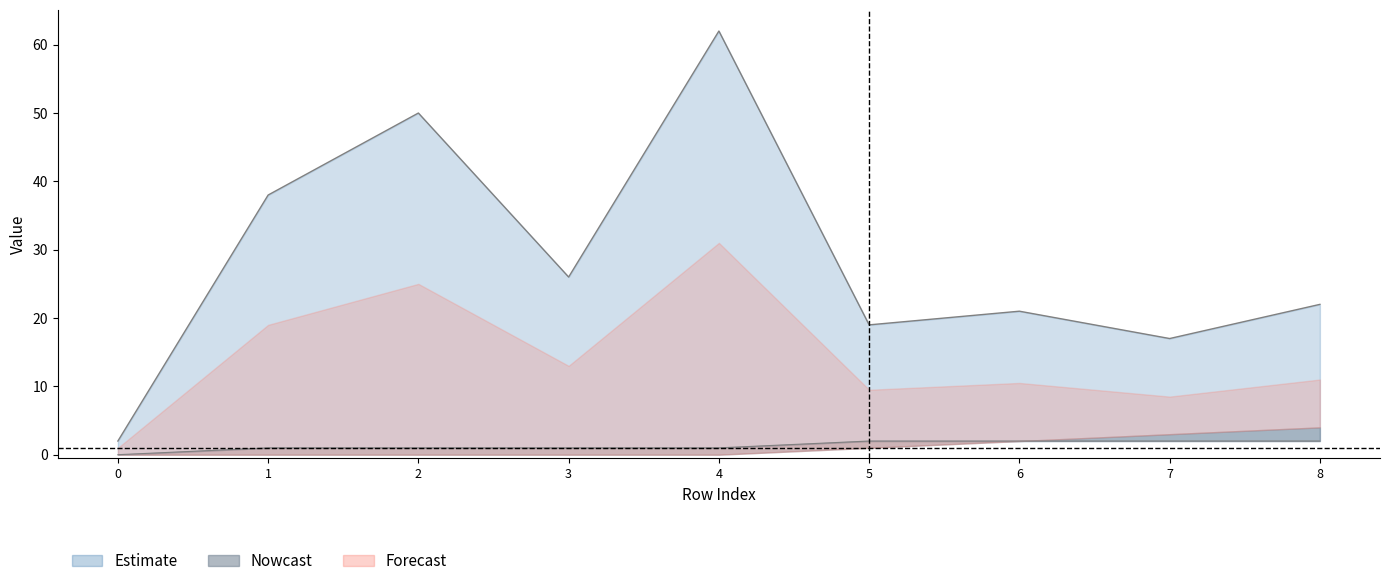

What is the value of the isite point at the 3rd from the left?

50